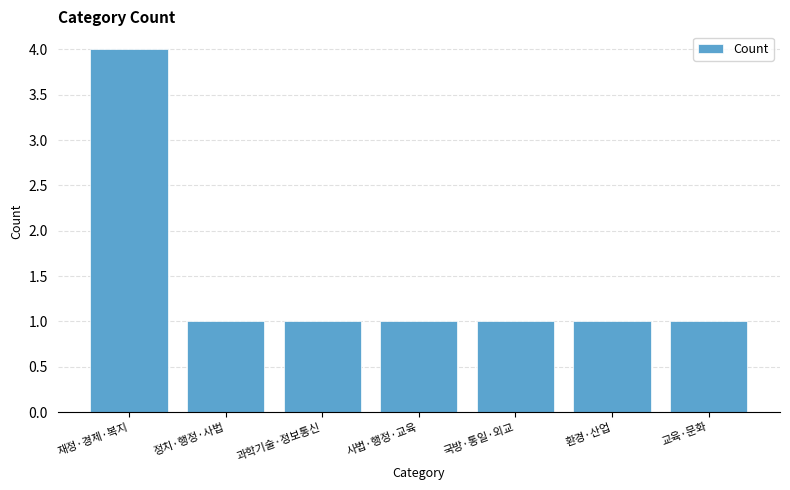

True or false: the data shows 2 at 과학기술·정보통신.

False